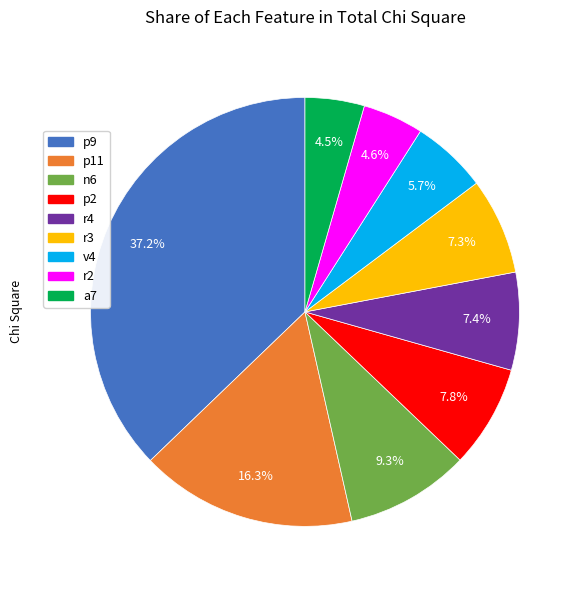

Does v4 account for over 50% of the chart?

No